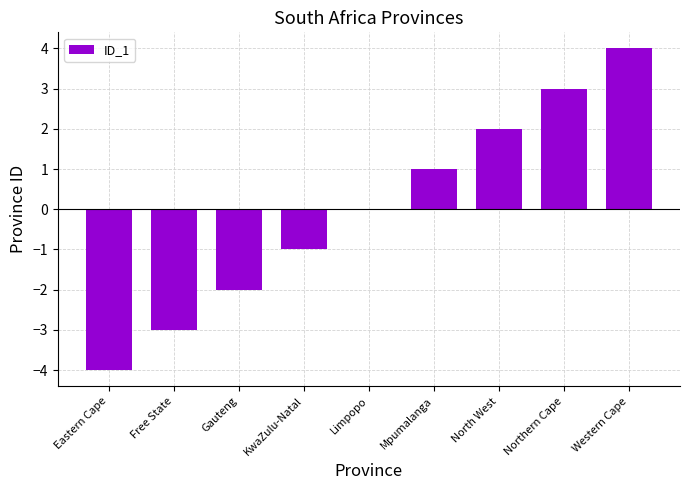

Which has a higher value, Gauteng or Northern Cape?

Northern Cape